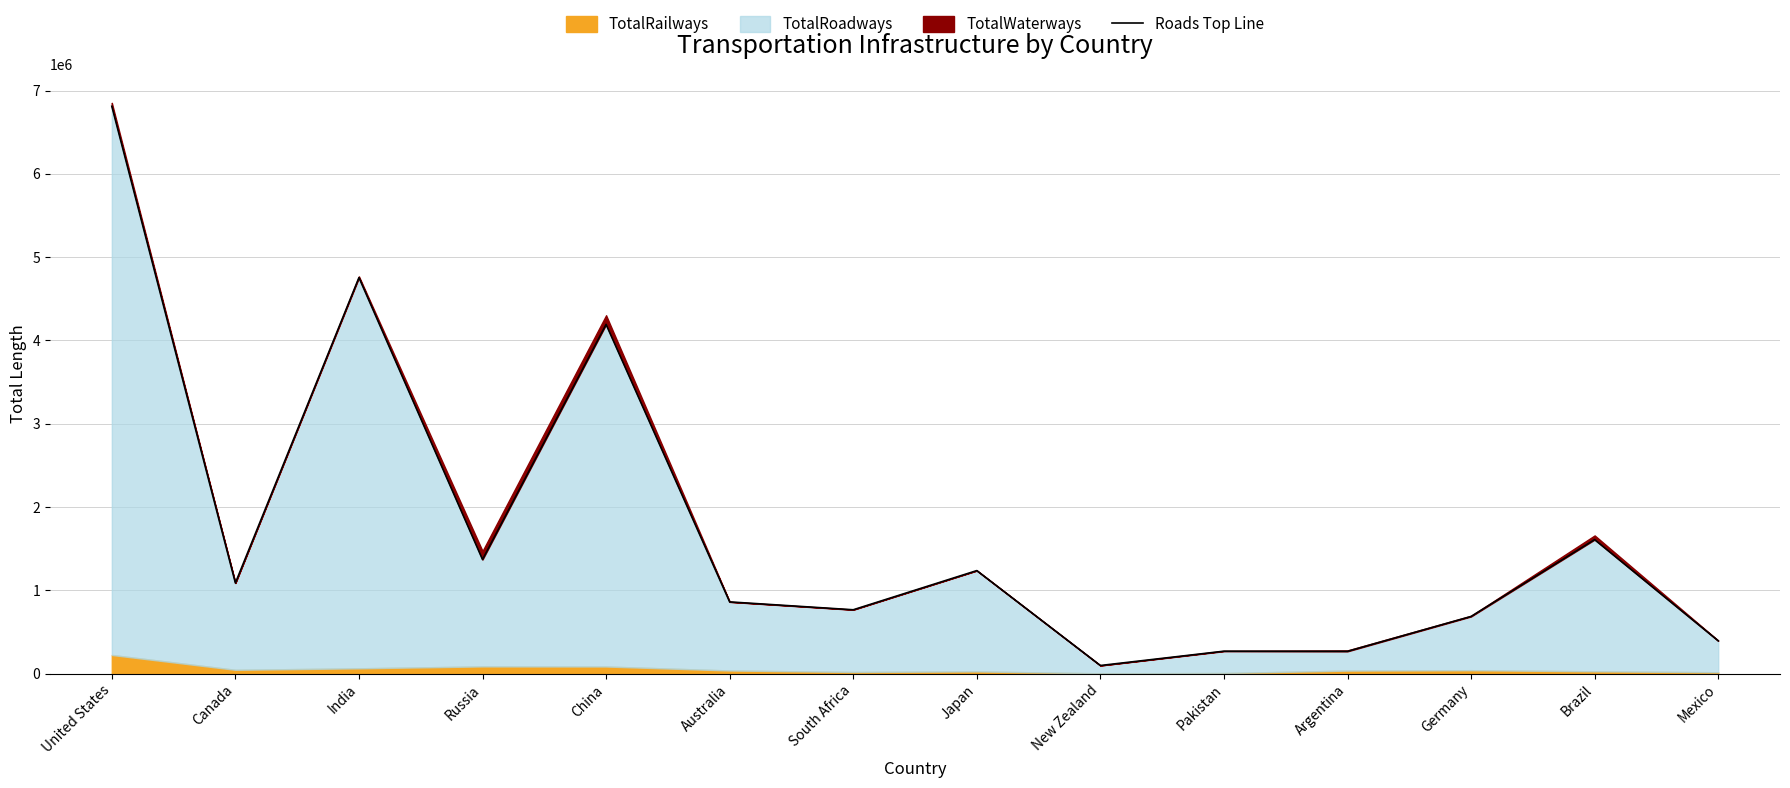

Reading left to right, list all the values displayed in this chart.

6811402	1088852	4754442	1370544	4192387	861662	767206	1237433	98288	270047	268340	686981	1609502	394826